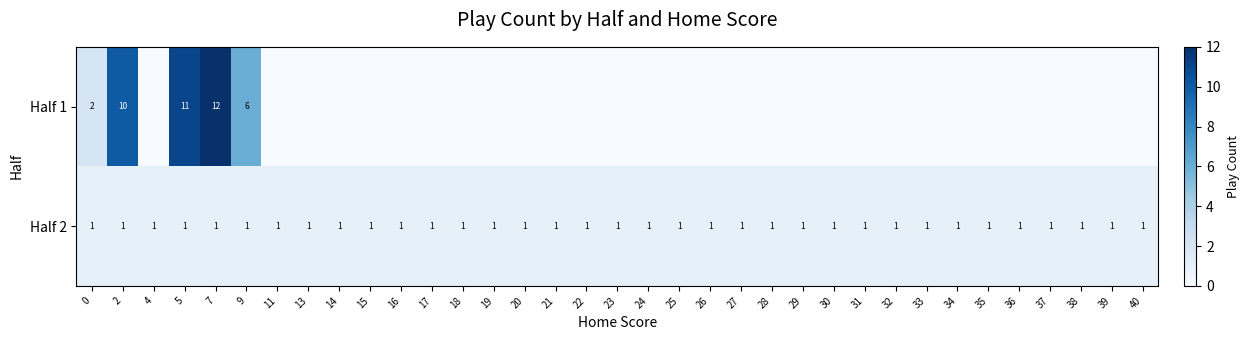

True or false: Half 2 has a value of 1 at 37.

True